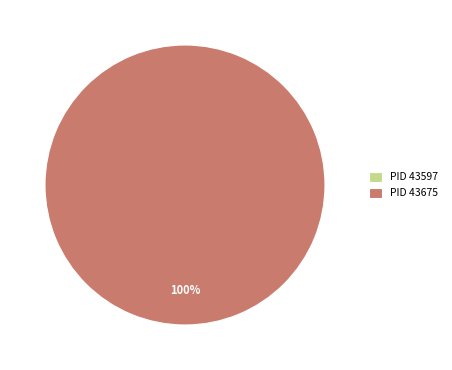

Is it true that 43597 is 0% of the pie?

True